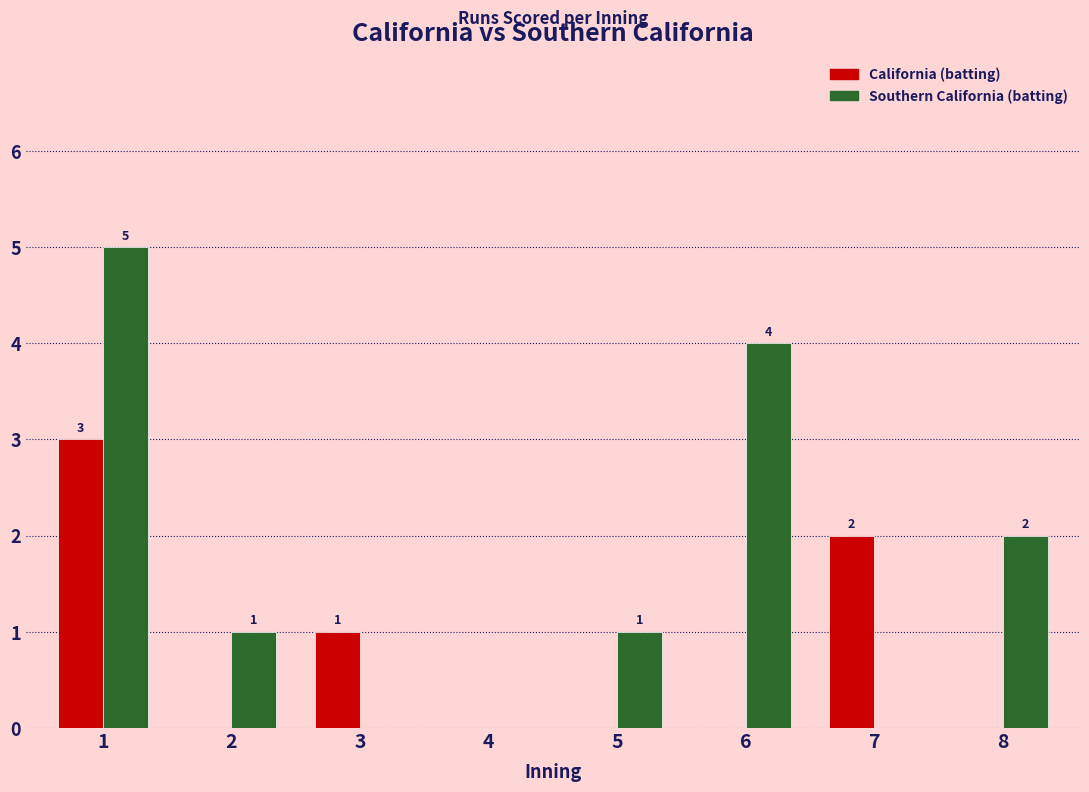

Which series has the largest total across all categories?

Southern California (batting)